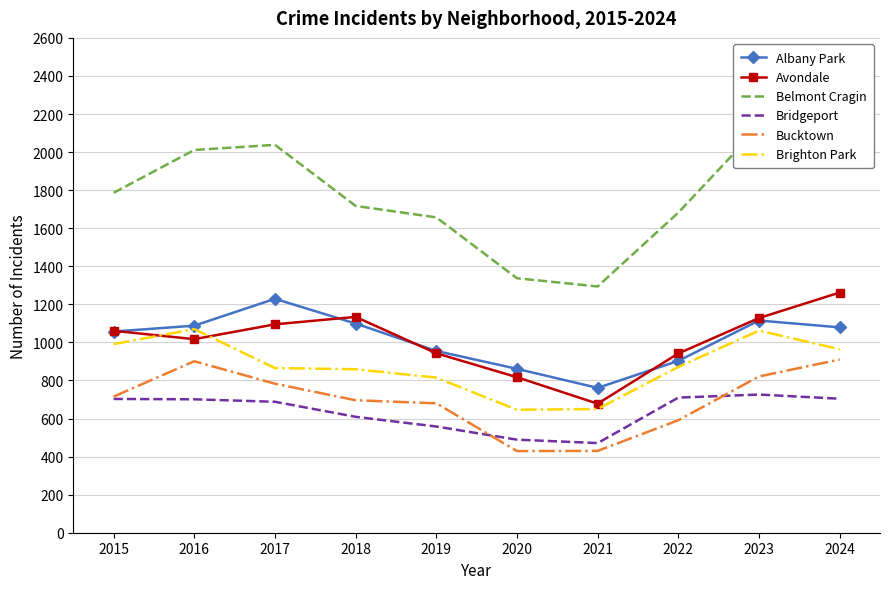

What are all the series names shown in the legend?

Albany Park, Avondale, Belmont Cragin, Bridgeport, Bucktown, Brighton Park